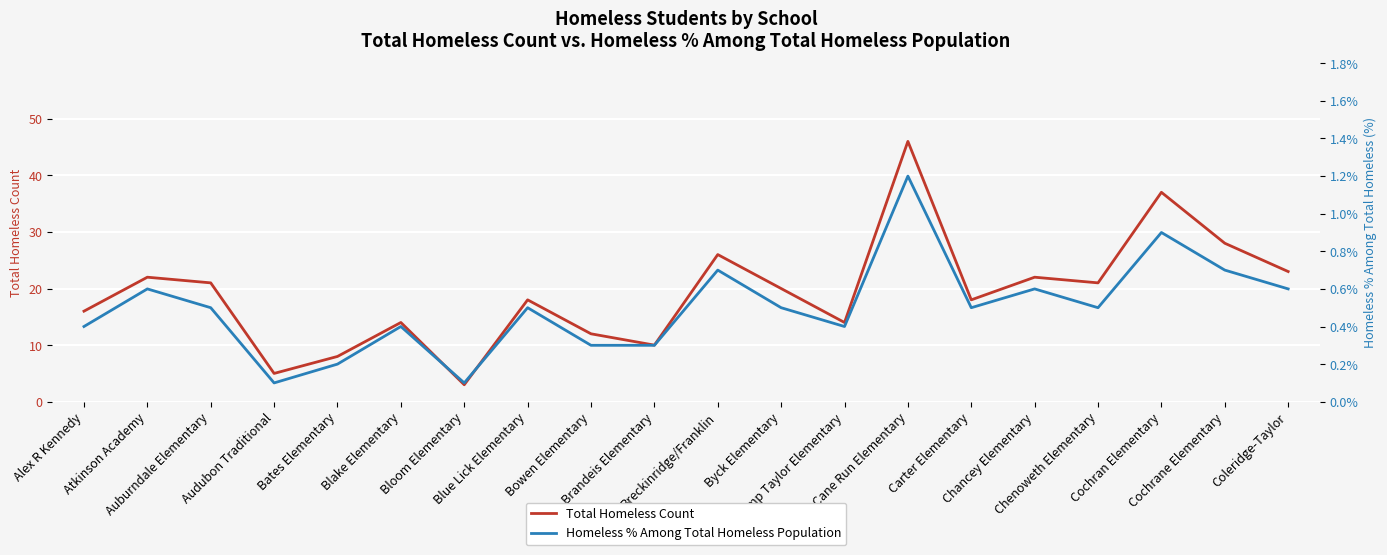

The Total Homeless Count series shows 35.9 at Chenoweth Elementary. True or false?

False